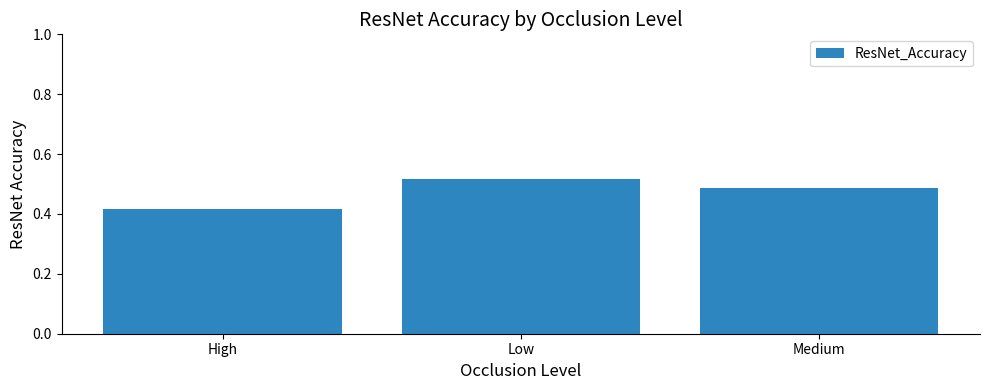

What is the label of the 1st bar from the right?

Medium